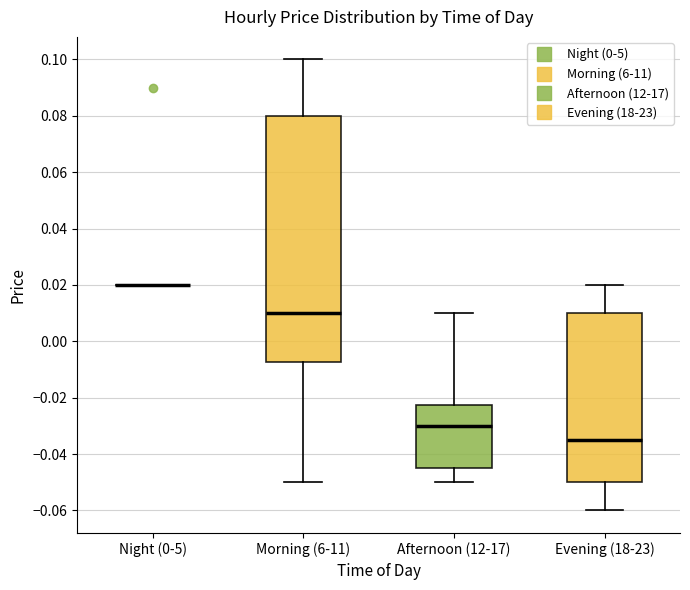

Reading left to right, read every box against the y-axis: the position of its median line, the range the box covers, and the ends of its whiskers. The values are not printed on the chart, so give them approximately, as read against the axis.

Night (0-5): box collapsed to a line at 0.020, whiskers 0.020 to 0.020
Morning (6-11): median 0.010, box -0.008 to 0.080, whiskers -0.050 to 0.100
Afternoon (12-17): median -0.030, box -0.044 to -0.022, whiskers -0.050 to 0.010
Evening (18-23): median -0.034, box -0.050 to 0.010, whiskers -0.060 to 0.020